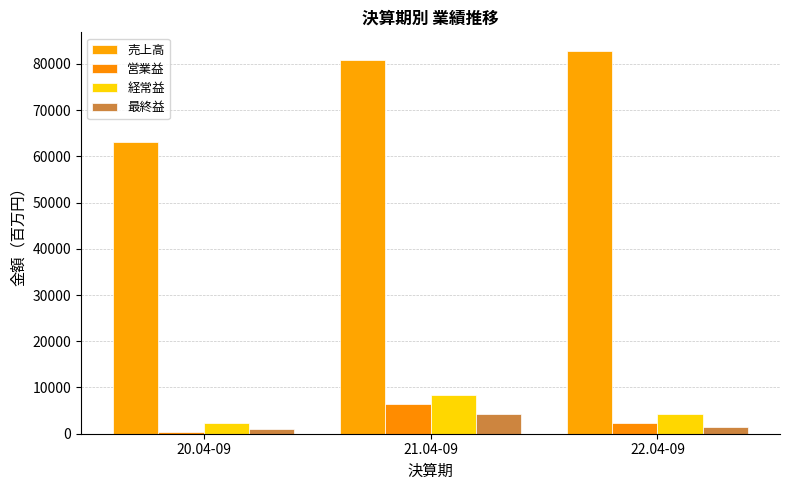

Where does the 売上高 series first go above 80903?

22.04-09